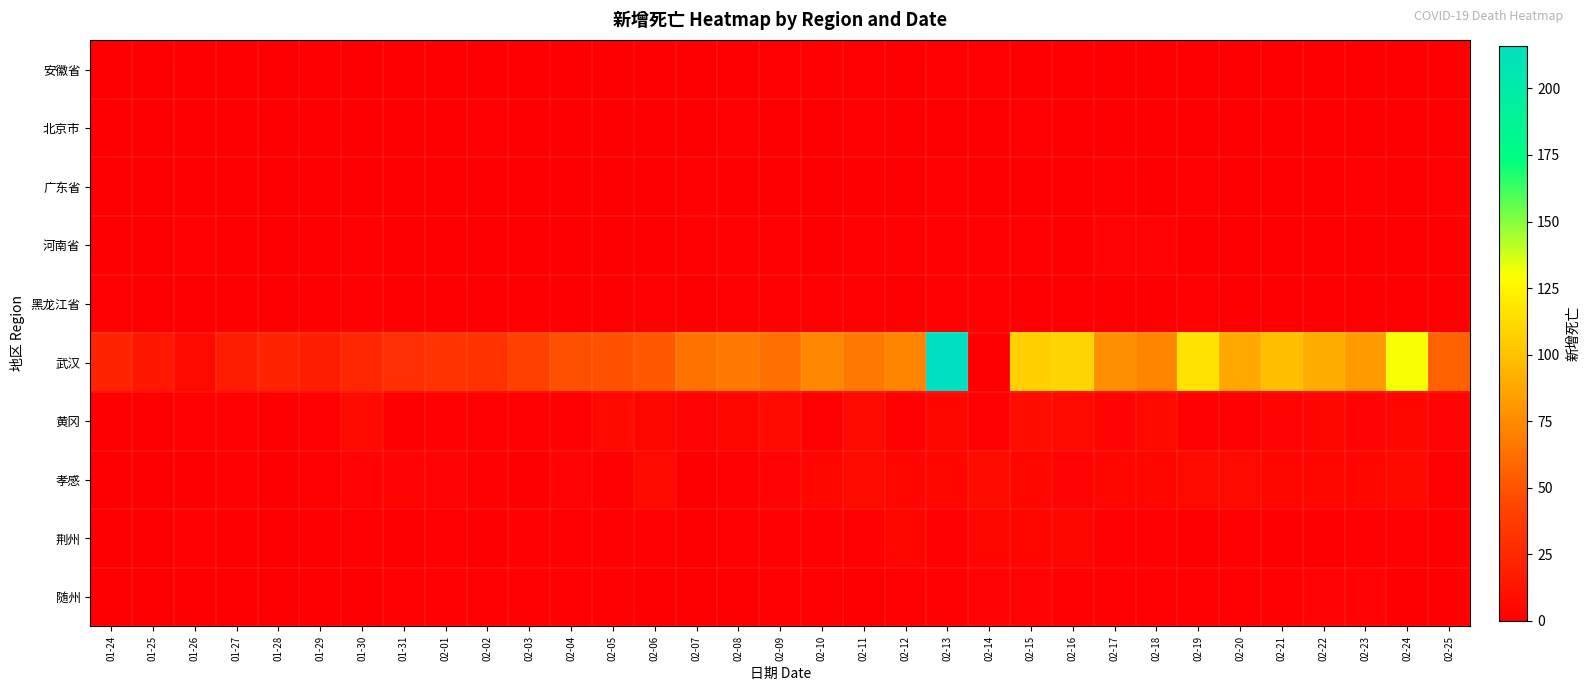

Reading right to left, transcribe all the data shown in this chart.

安徽省: 02-25=0	02-24=0	02-23=0	02-22=0	02-21=0	02-20=0	02-19=0	02-18=0	02-17=0	02-16=0	02-15=0	02-14=1	02-13=1	02-12=0	02-11=1	02-10=2	02-09=1	02-08=0	02-07=0	02-06=0	02-05=0	02-04=0	02-03=0	02-02=0	02-01=0	01-31=0	01-30=0	01-29=0	01-28=0	01-27=0	01-26=0	01-25=0	01-24=0
北京市: 02-25=0	02-24=0	02-23=0	02-22=0	02-21=0	02-20=0	02-19=0	02-18=0	02-17=0	02-16=0	02-15=1	02-14=0	02-13=0	02-12=0	02-11=1	02-10=0	02-09=0	02-08=1	02-07=0	02-06=0	02-05=0	02-04=0	02-03=0	02-02=1	02-01=0	01-31=0	01-30=0	01-29=0	01-28=0	01-27=0	01-26=0	01-25=0	01-24=0
广东省: 02-25=1	02-24=0	02-23=1	02-22=0	02-21=0	02-20=0	02-19=1	02-18=0	02-17=2	02-16=0	02-15=0	02-14=0	02-13=1	02-12=0	02-11=0	02-10=0	02-09=0	02-08=0	02-07=1	02-06=0	02-05=0	02-04=0	02-03=0	02-02=0	02-01=0	01-31=0	01-30=0	01-29=0	01-28=0	01-27=0	01-26=0	01-25=0	01-24=0
河南省: 02-25=0	02-24=0	02-23=0	02-22=0	02-21=0	02-20=0	02-19=0	02-18=3	02-17=3	02-16=0	02-15=2	02-14=1	02-13=2	02-12=1	02-11=1	02-10=0	02-09=2	02-08=1	02-07=1	02-06=0	02-05=0	02-04=0	02-03=0	02-02=0	02-01=0	01-31=0	01-30=1	01-29=0	01-28=0	01-27=0	01-26=1	01-25=0	01-24=0
黑龙江省: 02-25=0	02-24=0	02-23=0	02-22=0	02-21=0	02-20=0	02-19=1	02-18=0	02-17=0	02-16=0	02-15=0	02-14=2	02-13=1	02-12=0	02-11=1	02-10=1	02-09=1	02-08=2	02-07=0	02-06=1	02-05=0	02-04=0	02-03=0	02-02=0	02-01=0	01-31=0	01-30=1	01-29=0	01-28=0	01-27=0	01-26=0	01-25=0	01-24=1
武汉: 02-25=56	02-24=131	02-23=82	02-22=90	02-21=99	02-20=88	02-19=116	02-18=72	02-17=76	02-16=110	02-15=107	02-14=0	02-13=216	02-12=72	02-11=67	02-10=73	02-09=63	02-08=67	02-07=64	02-06=52	02-05=49	02-04=48	02-03=41	02-02=32	02-01=33	01-31=30	01-30=25	01-29=19	01-28=22	01-27=18	01-26=7	01-25=15	01-24=23
黄冈: 02-25=3	02-24=5	02-23=3	02-22=5	02-21=3	02-20=2	02-19=1	02-18=6	02-17=3	02-16=7	02-15=9	02-14=1	02-13=4	02-12=2	02-11=7	02-10=2	02-09=7	02-08=4	02-07=3	02-06=4	02-05=6	02-04=2	02-03=2	02-02=1	02-01=2	01-31=0	01-30=7	01-29=1	01-28=0	01-27=2	01-26=2	01-25=0	01-24=0
孝感: 02-25=2	02-24=6	02-23=4	02-22=4	02-21=5	02-20=7	02-19=7	02-18=5	02-17=5	02-16=3	02-15=5	02-14=8	02-13=4	02-12=4	02-11=8	02-10=4	02-09=3	02-08=1	02-07=0	02-06=7	02-05=1	02-04=3	02-03=0	02-02=2	02-01=3	01-31=3	01-30=3	01-29=2	01-28=0	01-27=1	01-26=0	01-25=0	01-24=0
荆州: 02-25=0	02-24=1	02-23=1	02-22=0	02-21=0	02-20=2	02-19=0	02-18=1	02-17=1	02-16=4	02-15=5	02-14=4	02-13=2	02-12=4	02-11=2	02-10=2	02-09=2	02-08=1	02-07=0	02-06=1	02-05=2	02-04=1	02-03=2	02-02=0	02-01=1	01-31=0	01-30=1	01-29=0	01-28=0	01-27=0	01-26=2	01-25=0	01-24=0
随州: 02-25=0	02-24=0	02-23=3	02-22=3	02-21=1	02-20=1	02-19=1	02-18=1	02-17=1	02-16=2	02-15=3	02-14=3	02-13=2	02-12=2	02-11=0	02-10=2	02-09=1	02-08=0	02-07=0	02-06=0	02-05=1	02-04=2	02-03=1	02-02=2	02-01=2	01-31=1	01-30=0	01-29=0	01-28=0	01-27=0	01-26=0	01-25=0	01-24=0